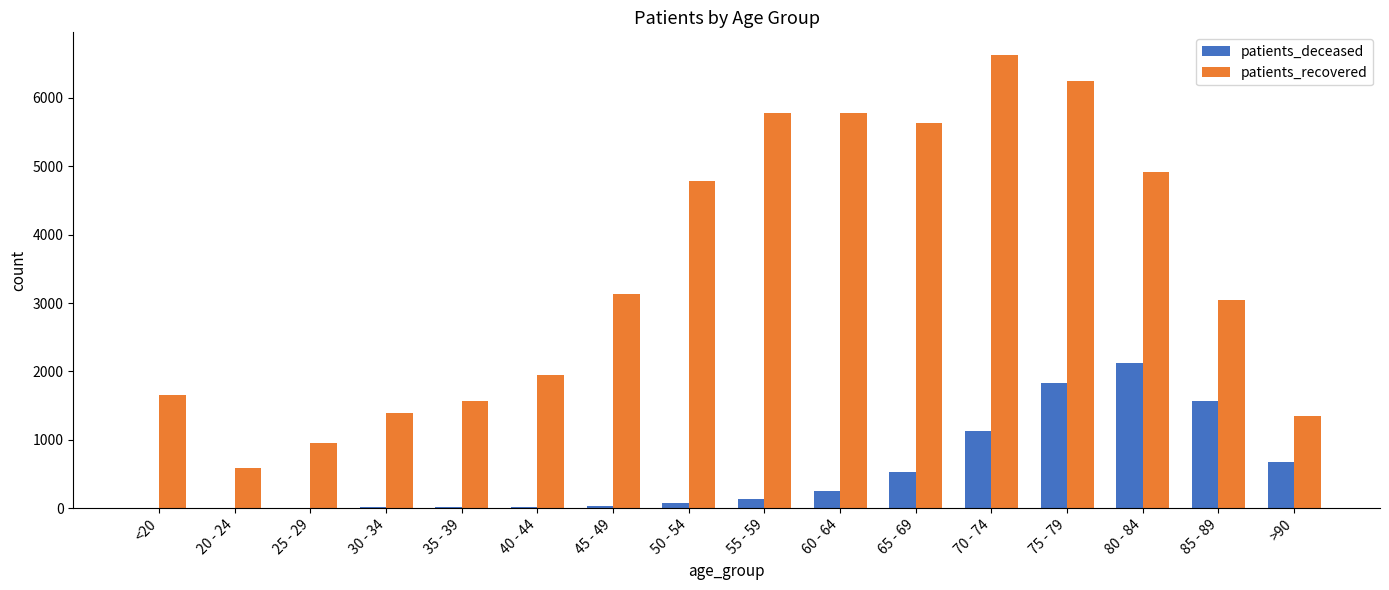

What are all the series names shown in the legend?

patients_deceased, patients_recovered